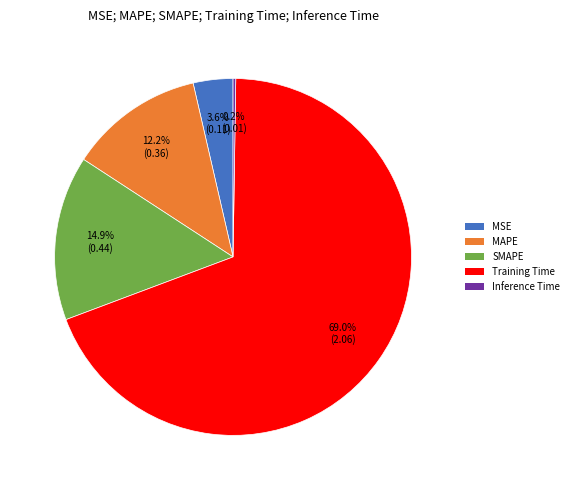

Combined, do MSE and MAPE account for over 50%?

No